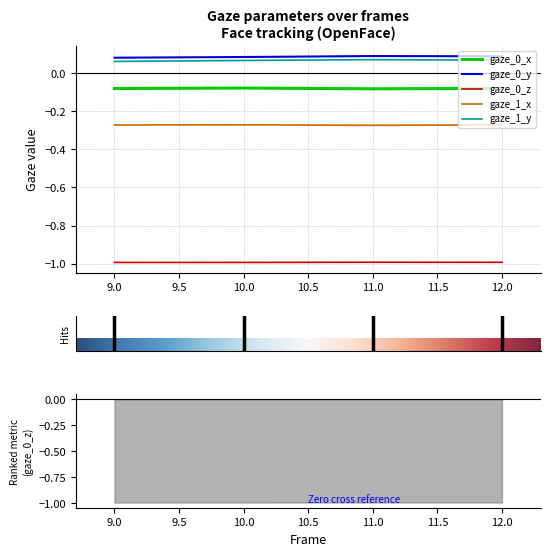

What is the maximum value for gaze_1_x?

-0.3